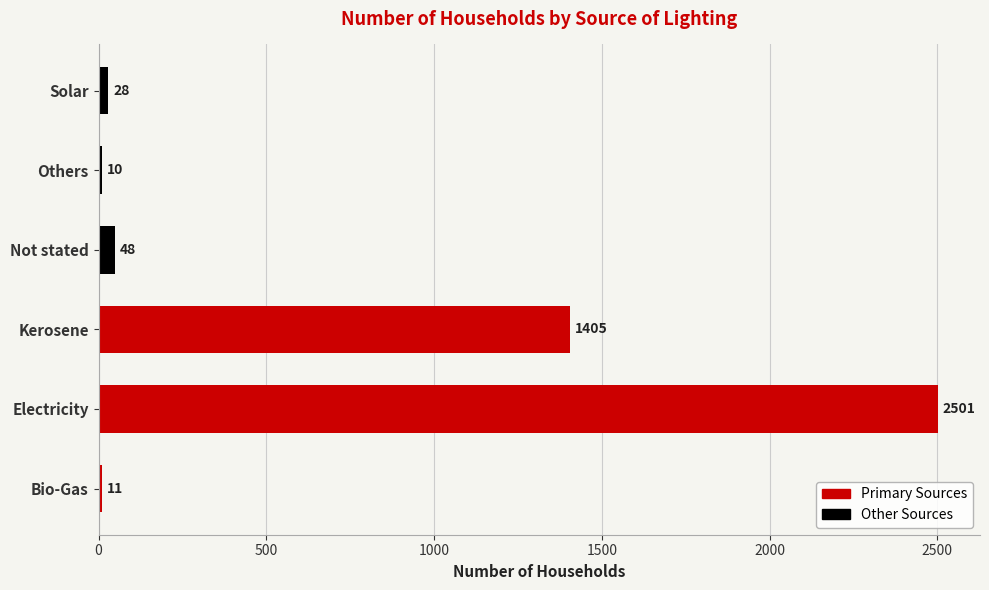

List the labels in order of value, smallest first.

Others, Bio-Gas, Solar, Not stated, Kerosene, Electricity